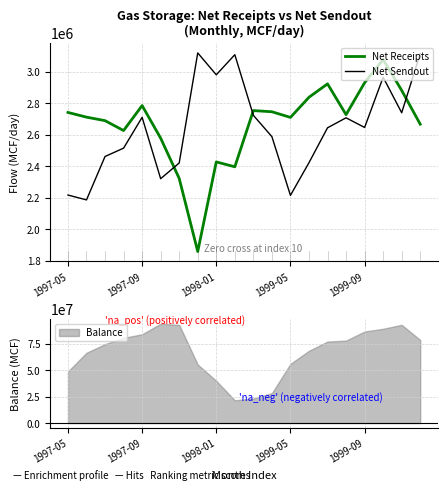

What is the value of the Net Receipts point at the 3rd from the left?

2688451.6